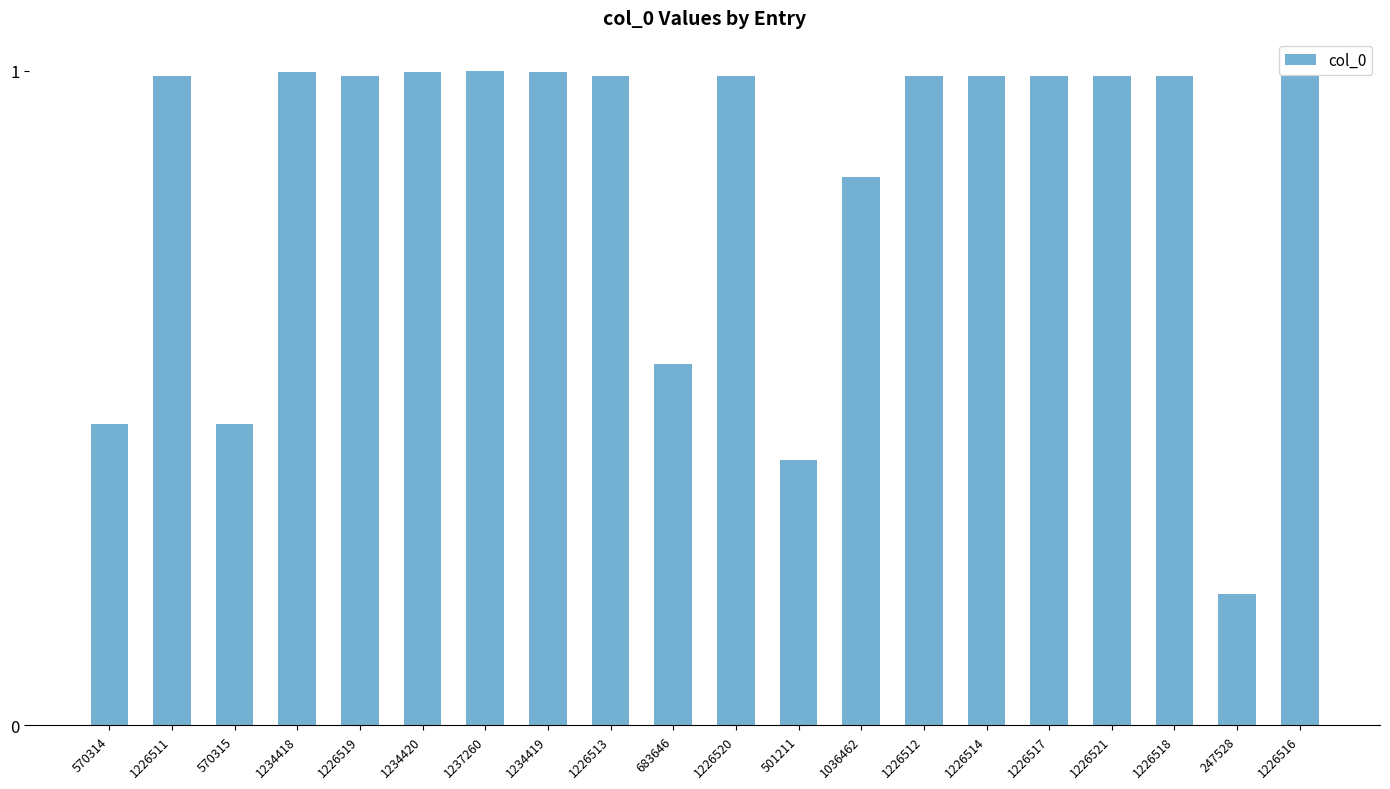

What is the smallest value displayed?

0.2